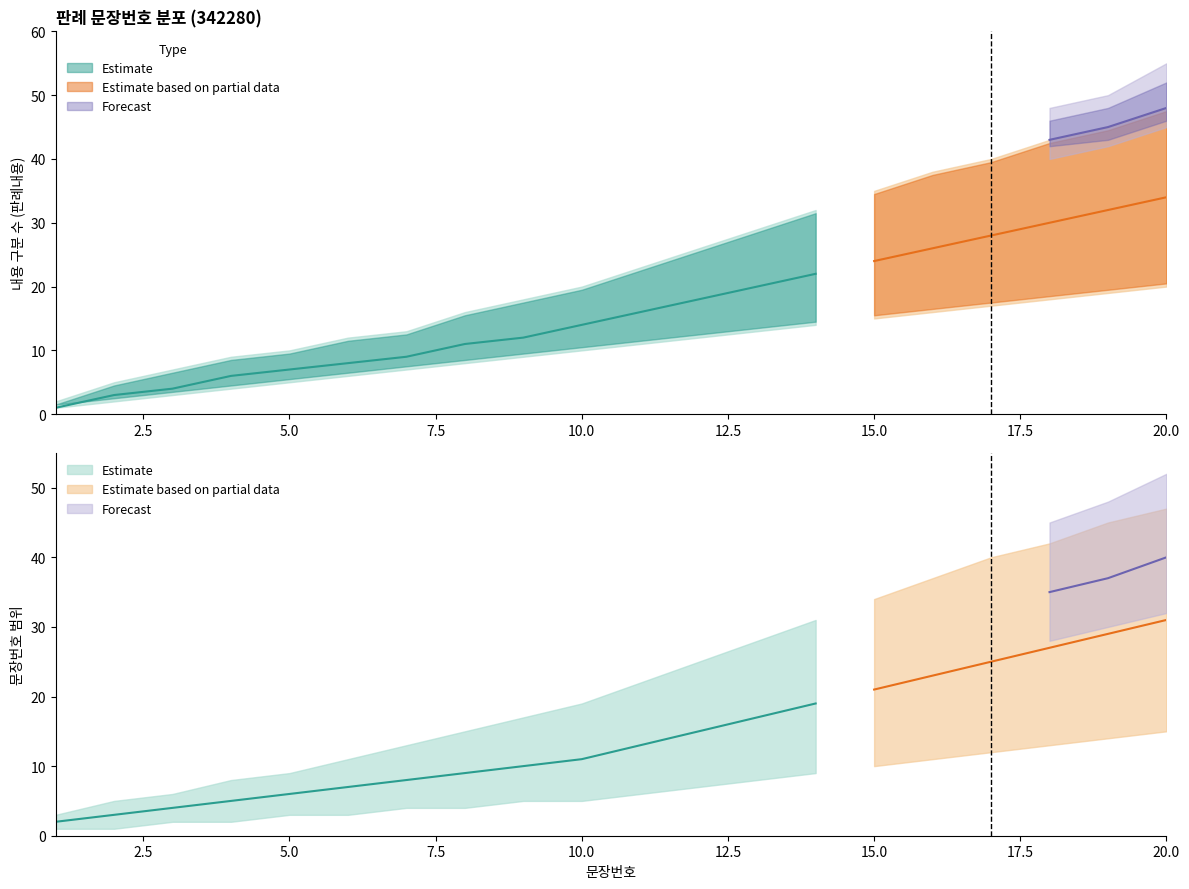

What is the smallest value displayed?

1